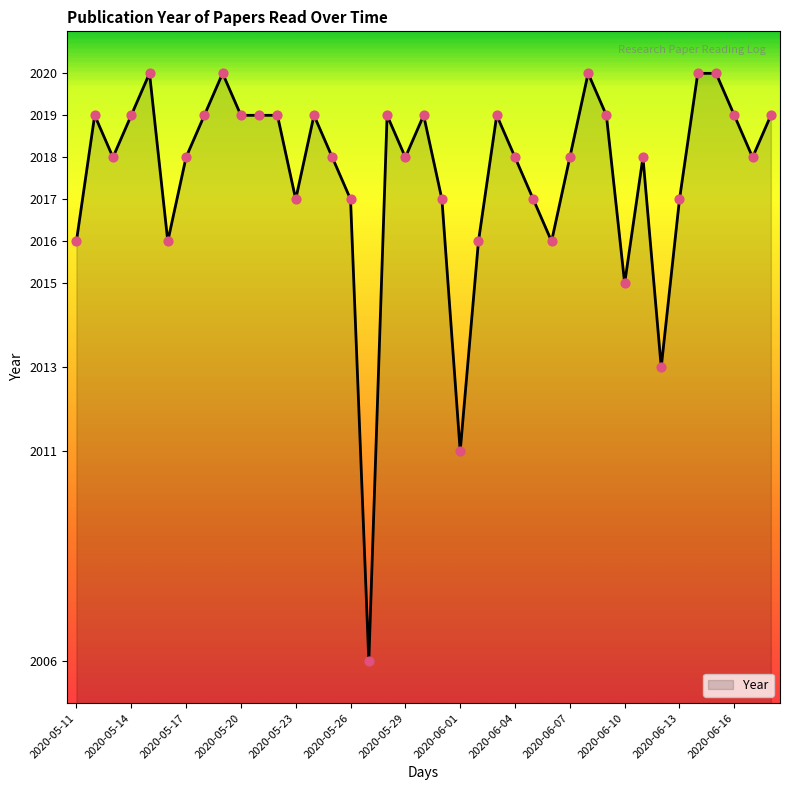

What is the minimum value shown in the chart?

2006